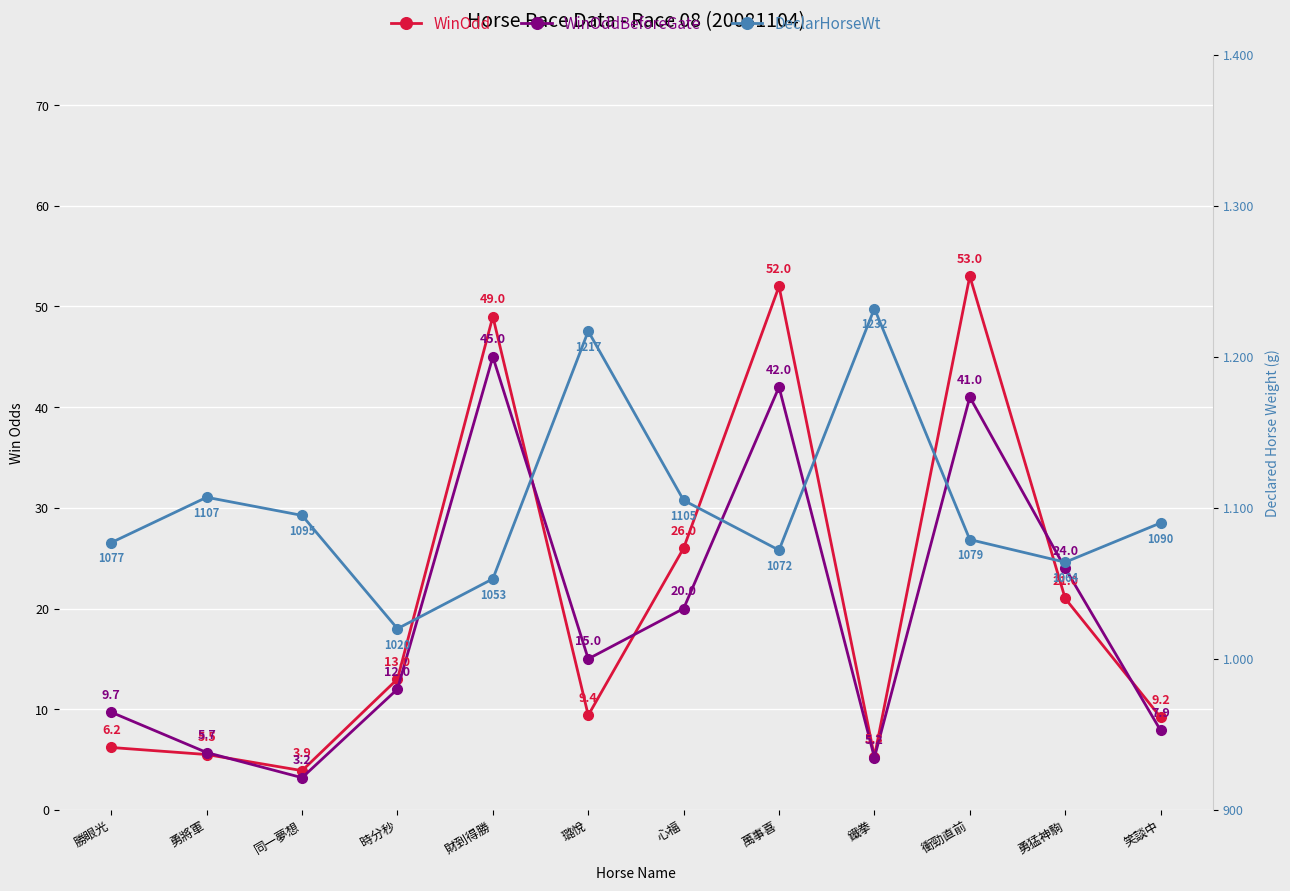

Reading right to left, what are all the values shown in this chart?

WinOdd: 笑談中=9.2	勇猛神駒=21.0	衝勁直前=53.0	鐵拳=5.3	萬事喜=52.0	心福=26.0	璐悅=9.4	財到得勝=49.0	時分秒=13.0	同一夢想=3.9	勇將軍=5.5	勝眼光=6.2
WinOddBeforeGate: 笑談中=7.9	勇猛神駒=24.0	衝勁直前=41.0	鐵拳=5.2	萬事喜=42.0	心福=20.0	璐悅=15.0	財到得勝=45.0	時分秒=12.0	同一夢想=3.2	勇將軍=5.7	勝眼光=9.7
DeclarHorseWt: 笑談中=1090.0	勇猛神駒=1064.0	衝勁直前=1079.0	鐵拳=1232.0	萬事喜=1072.0	心福=1105.0	璐悅=1217.0	財到得勝=1053.0	時分秒=1020.0	同一夢想=1095.0	勇將軍=1107.0	勝眼光=1077.0